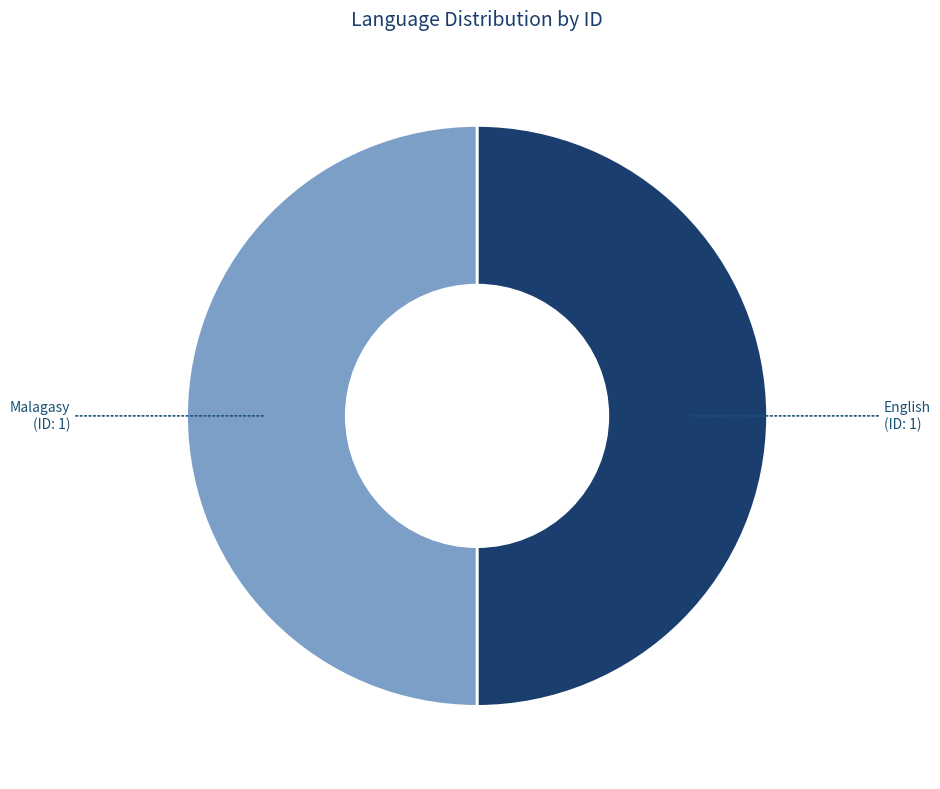

Do Malagasy and English together represent more than half of the pie?

Yes